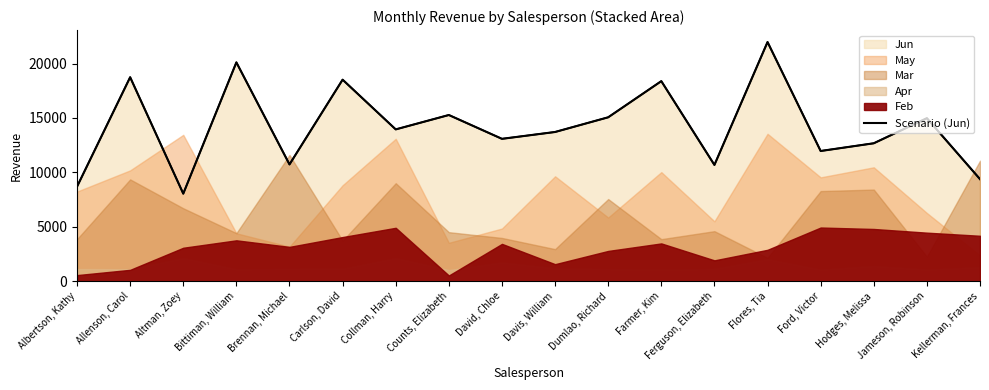

What is the greatest value displayed?

21983